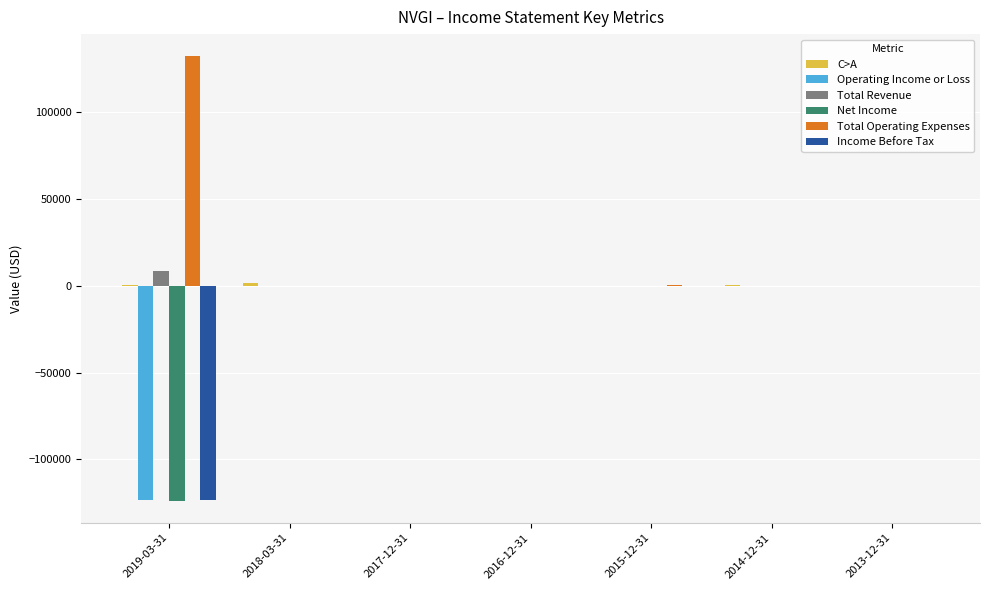

What is the difference between the Operating Income or Loss values at 2018-03-31 and 2013-12-31?

100